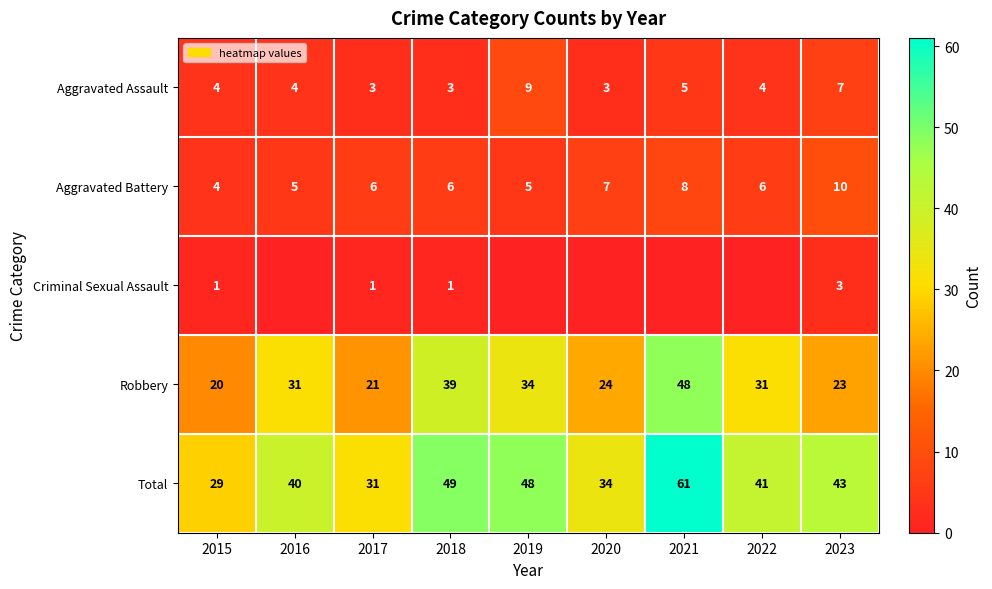

At which label is Aggravated Battery closest to 7?

2020